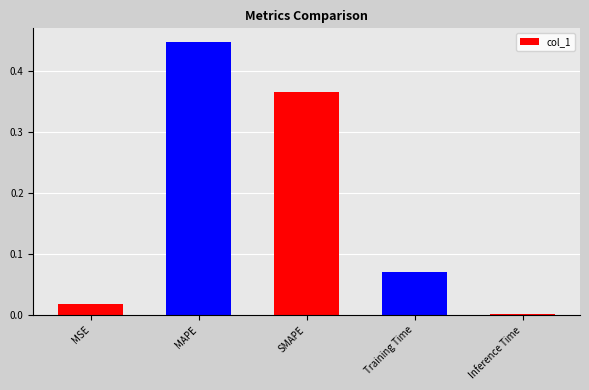

The value at SMAPE is 0.1. True or false?

False